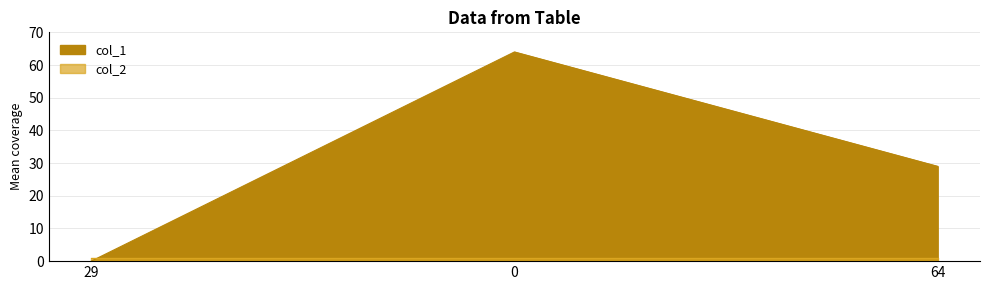

List the labels in order of value, largest first.

0, 64, 29